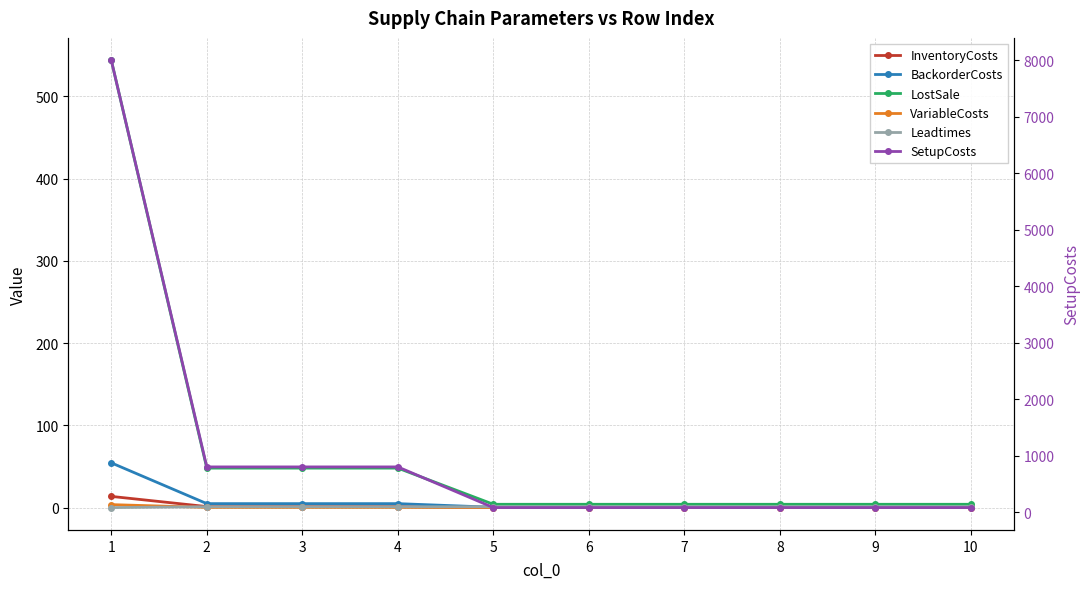

Count the number of data series in this chart.

6